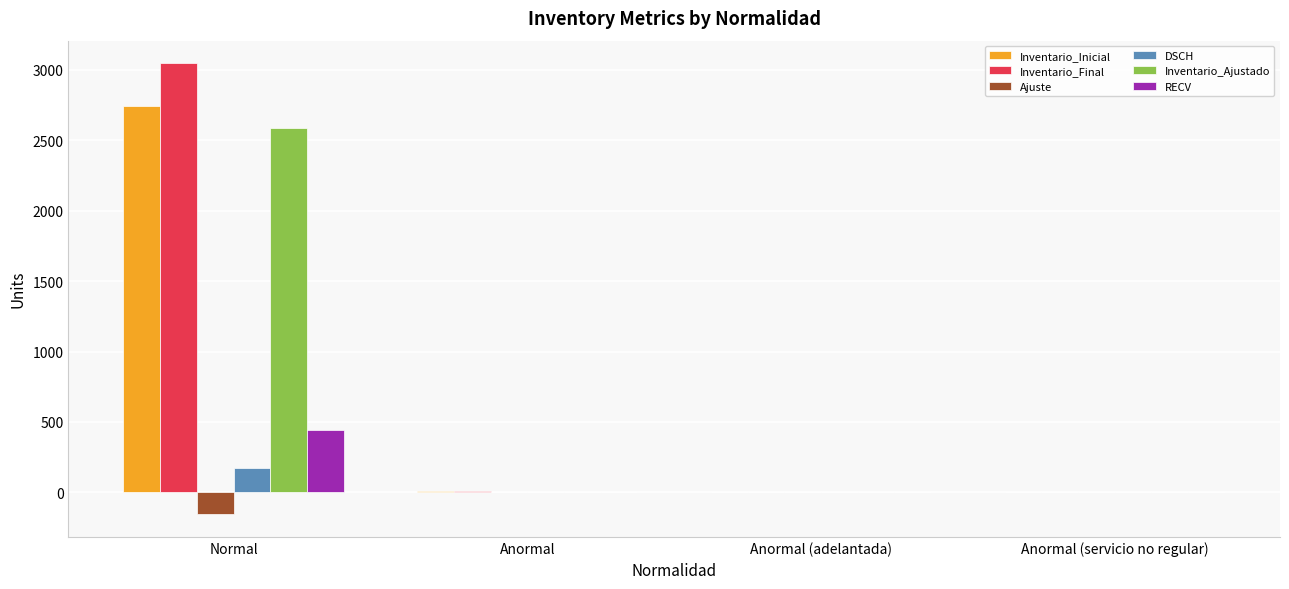

Between Normal and Anormal (adelantada), which series saw the biggest shift?

Inventario_Final